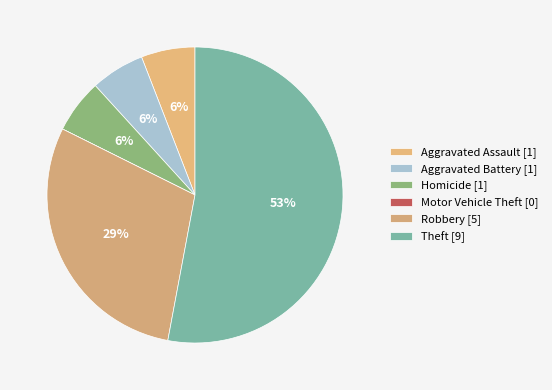

Count the number of slices in the pie.

6